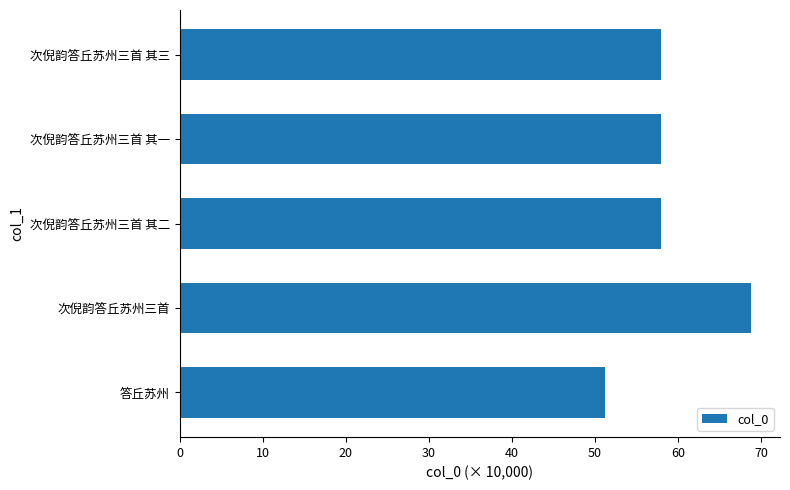

What is the minimum value shown in the chart?

51.2